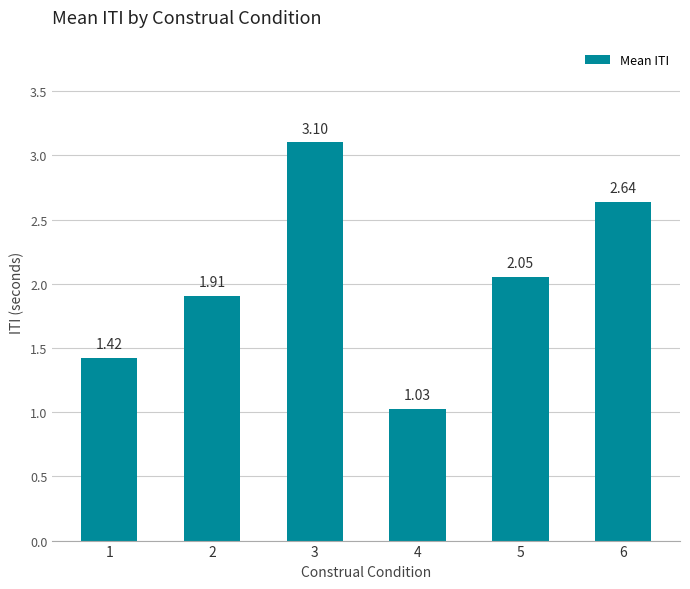

Which has a higher value, 3 or 5?

3